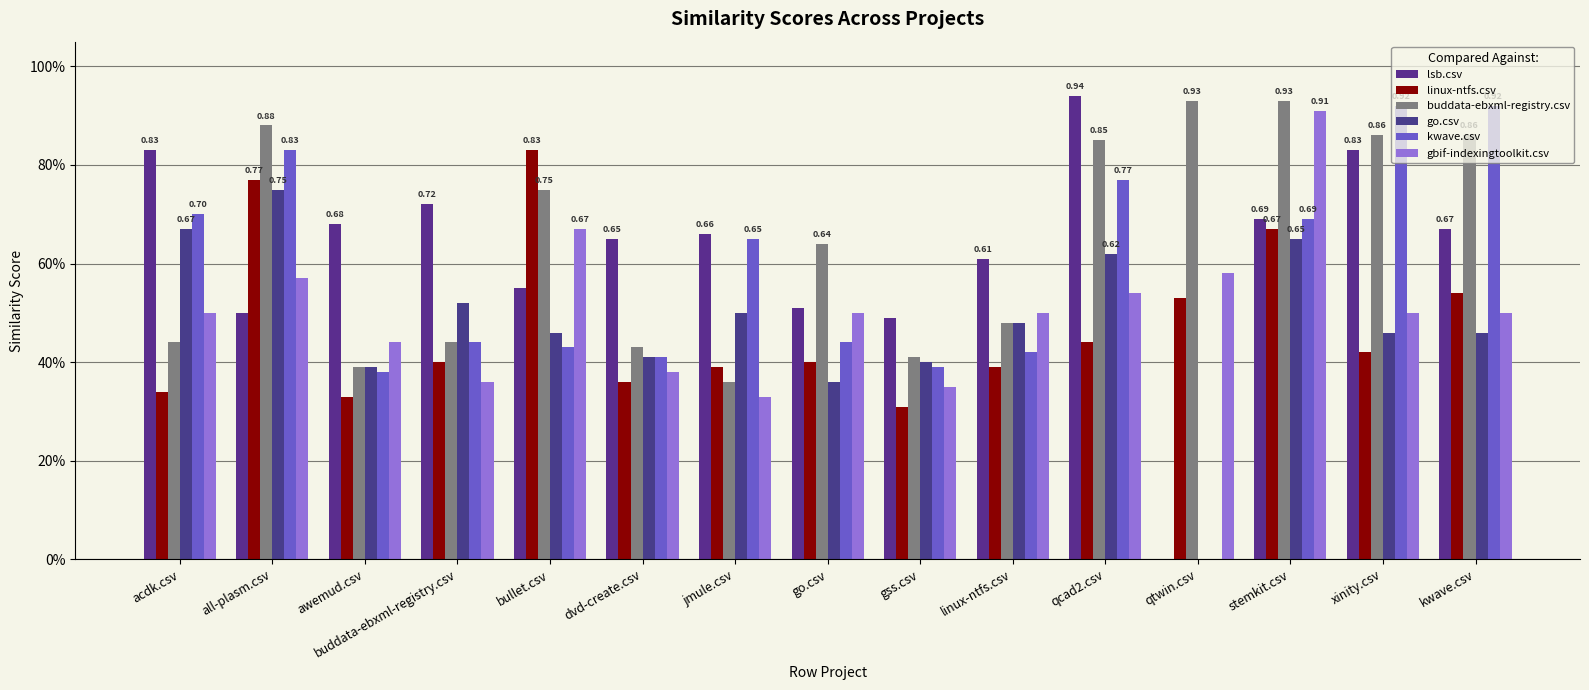

What is the difference between the second highest and minimum values in the kwave.csv series?

0.9